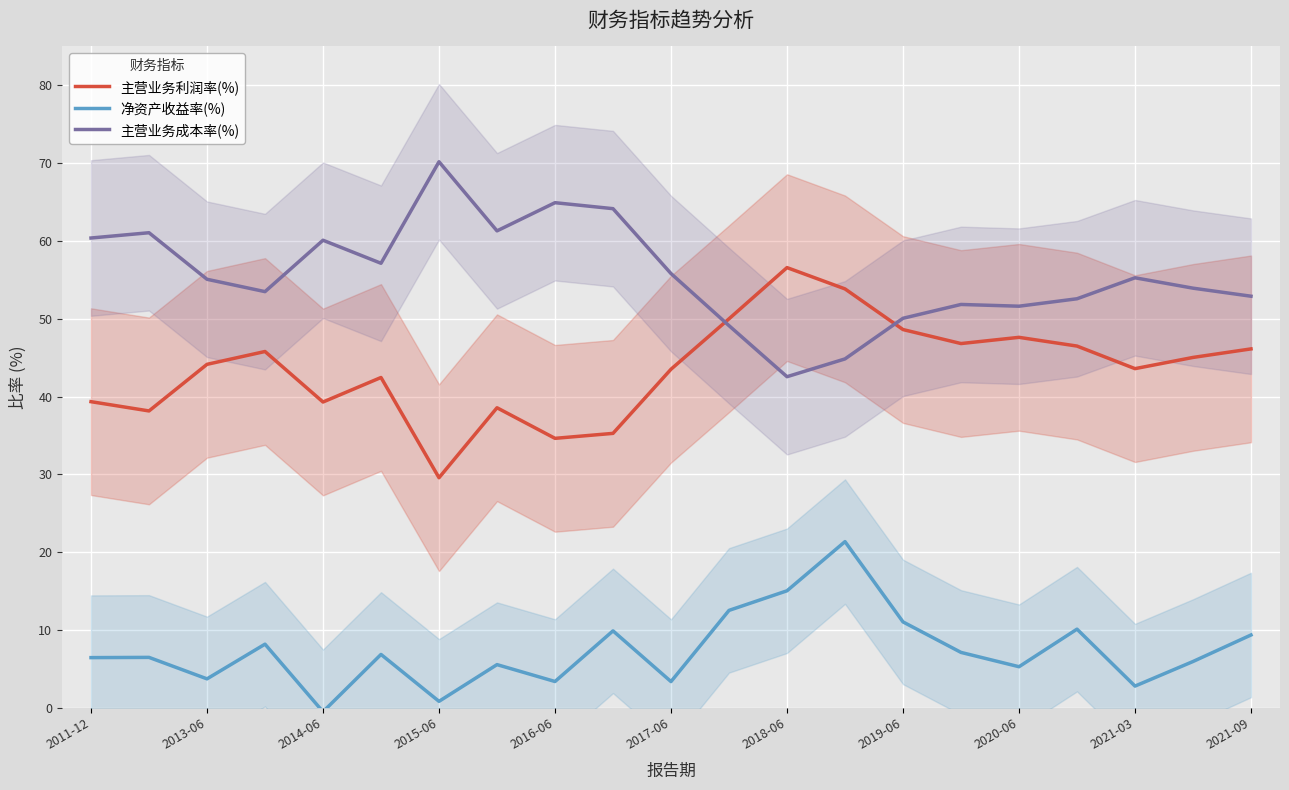

Is the value of 主营业务成本率(%) at 2016-06 greater than the value of 净资产收益率(%) at 2021-03?

Yes